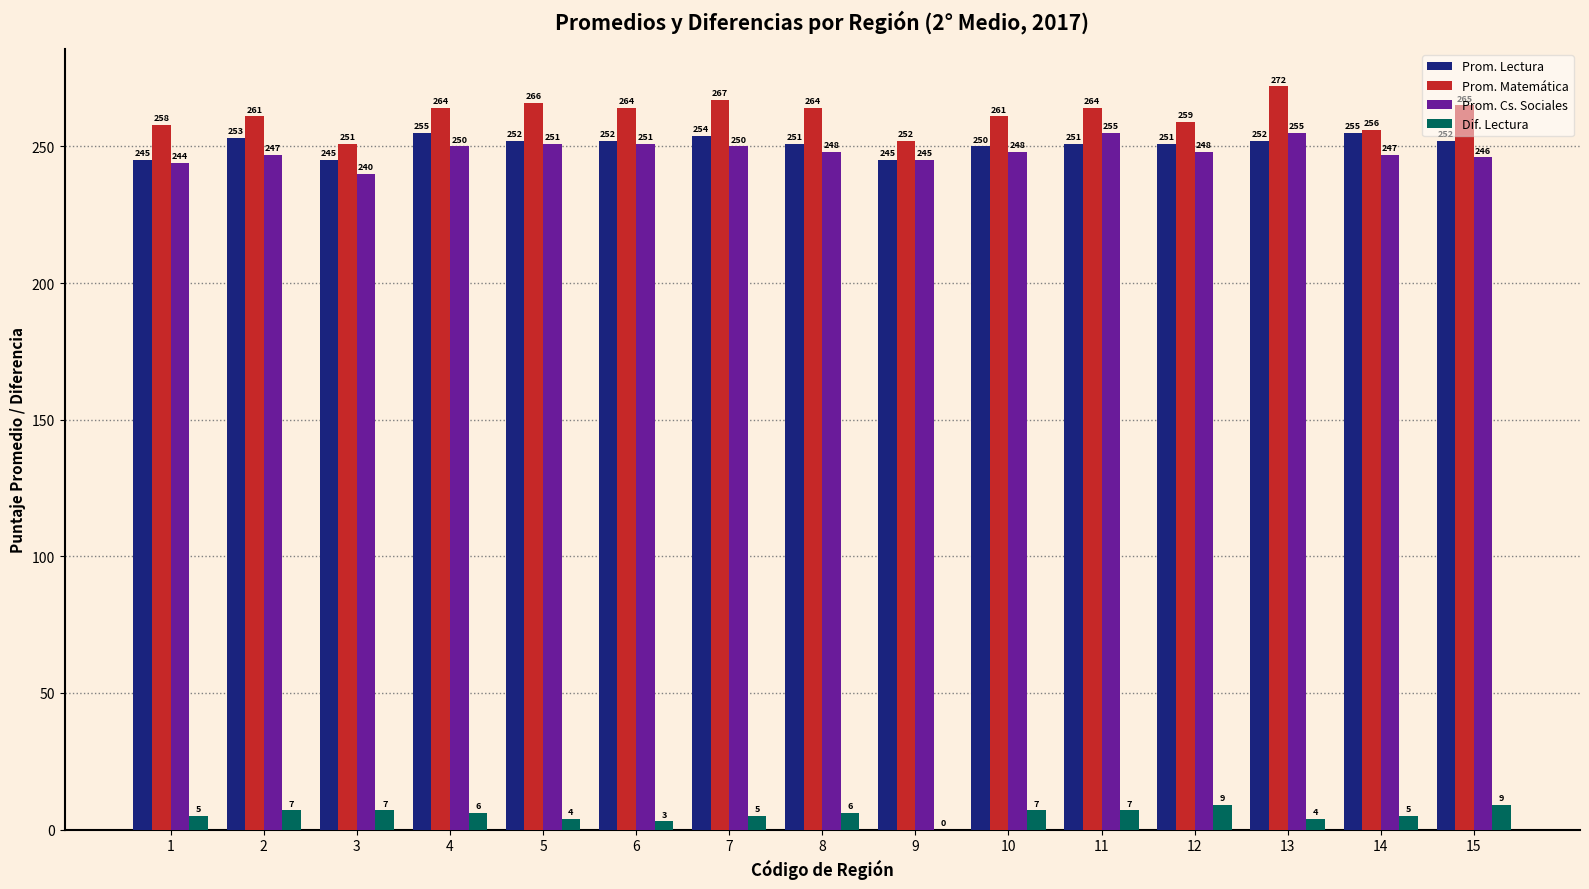

At which category is the sum across all series the highest?

13